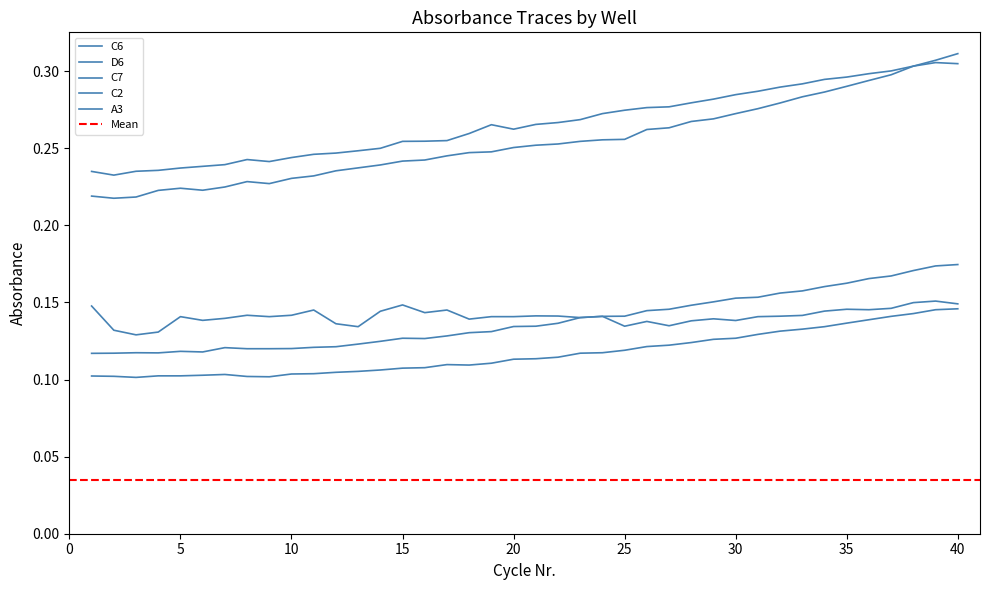

True or false: A3 and C7 cross at least once.

False